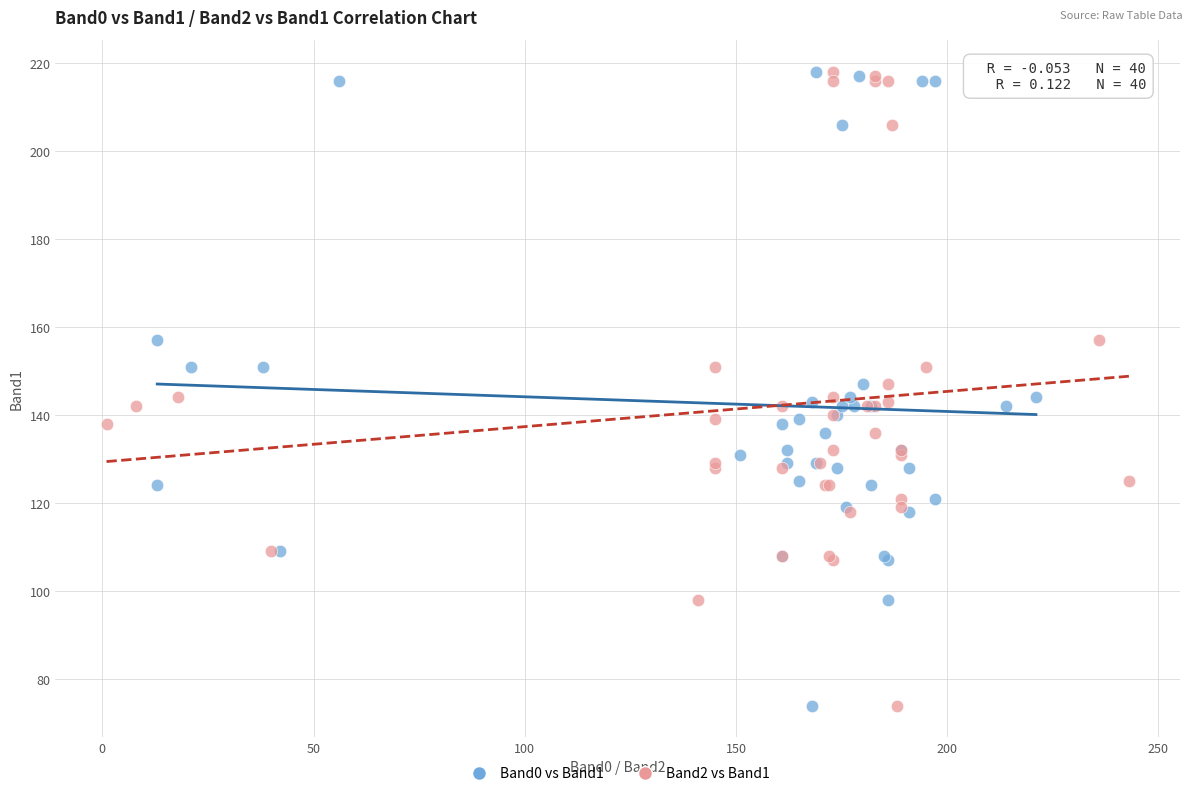

What are all the series names shown in the legend?

Band0 vs Band1, Band2 vs Band1